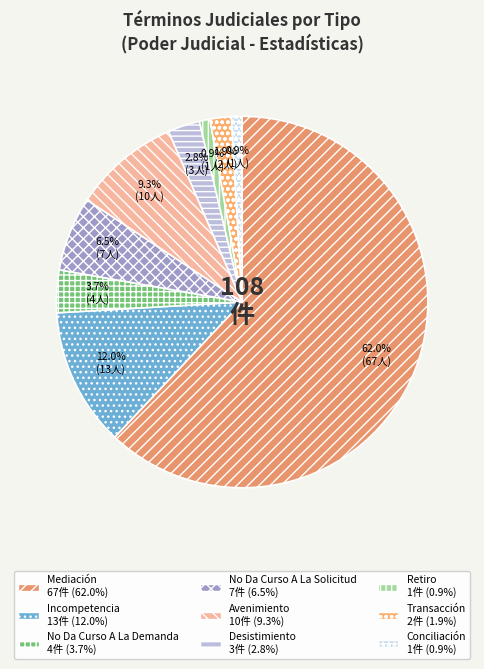

To the nearest percent, what is the difference between the largest and smallest slice percentages?

61%